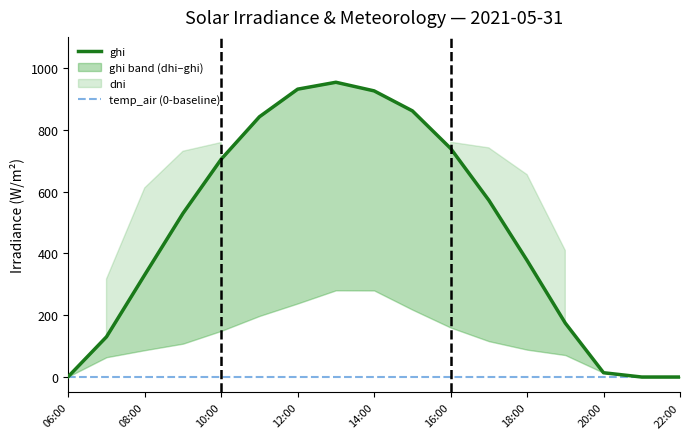

What is the maximum value shown in the chart?

953.3